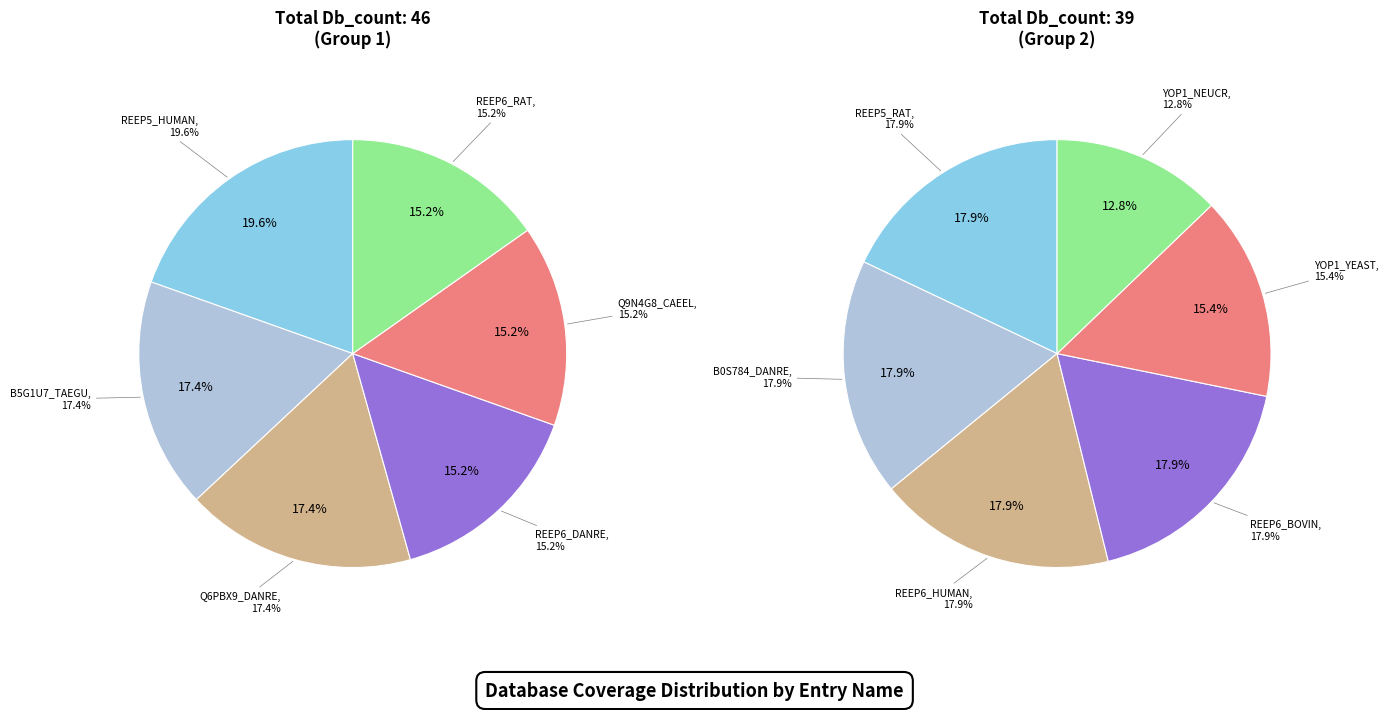

The Q6PBX9_DANRE slice represents 1% of the pie. True or false?

False